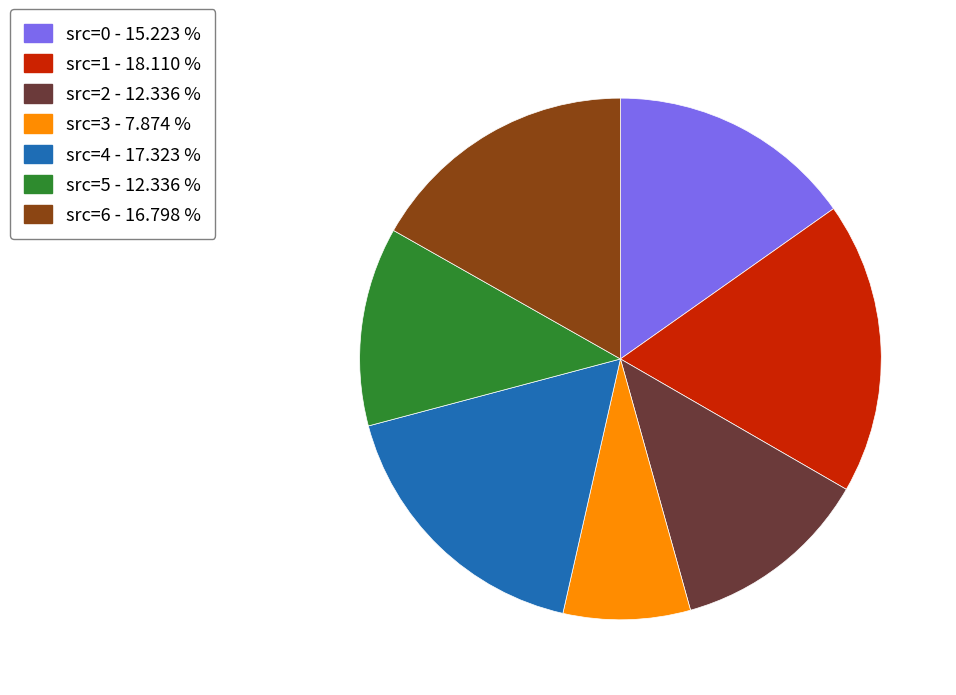

Which slice is the largest?

src=1 - 18.110 %